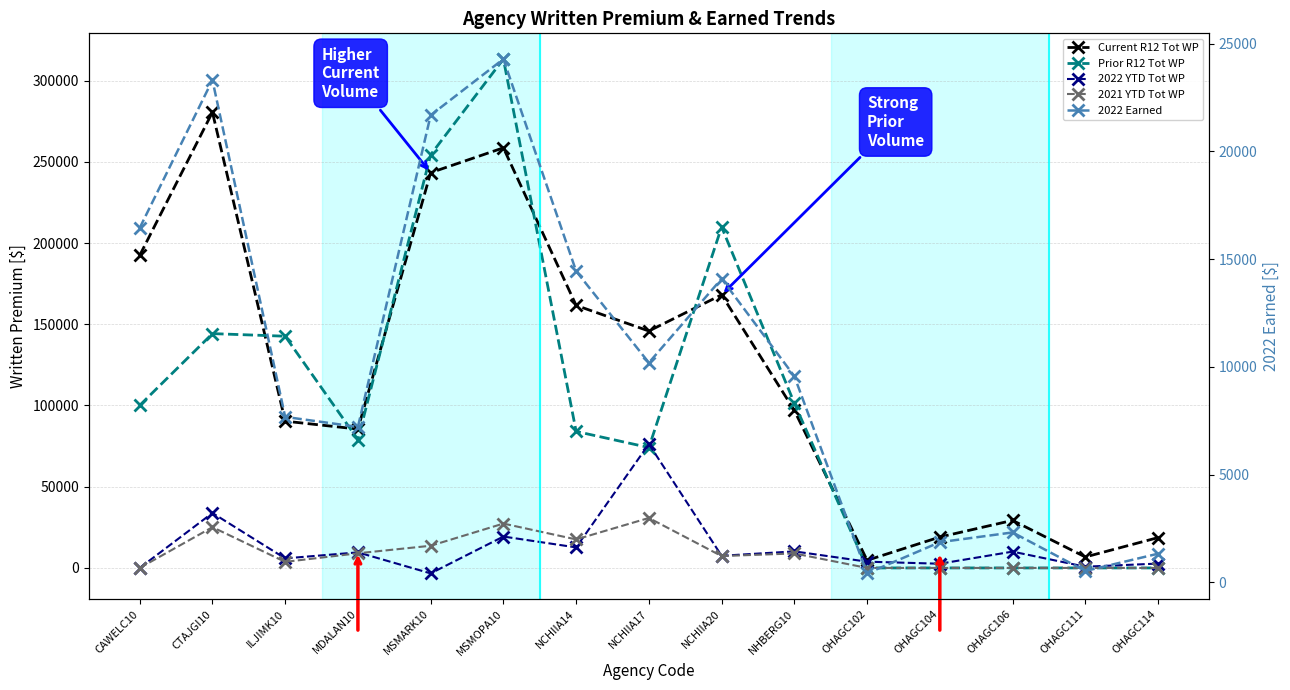

What is the value of the Prior R12 Tot WP point at the 6th from the left?

313276.0